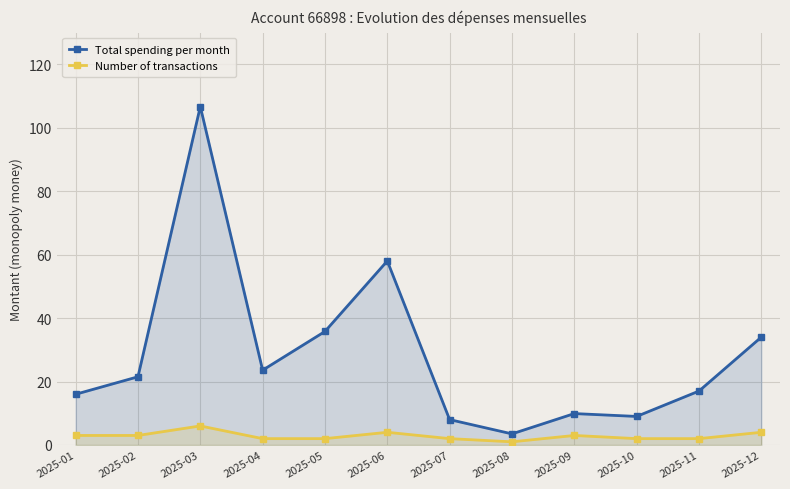

Reading left to right, list all the values displayed in this chart.

Total spending per month: 16.0	21.5	106.7	23.6	35.8	58.0	8.0	3.5	9.9	9.0	17.0	34.0
Number of transactions: 3.0	3.0	6.0	2.0	2.0	4.0	2.0	1.0	3.0	2.0	2.0	4.0